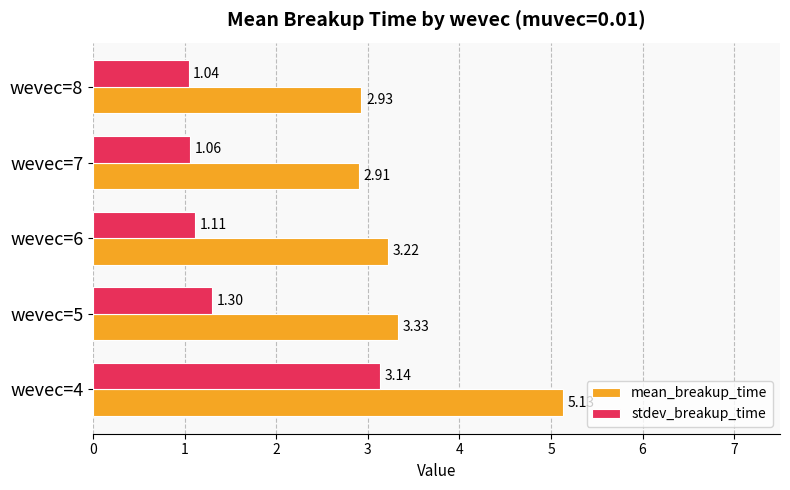

At wevec=8, list the series in order from smallest to largest.

stdev_breakup_time, mean_breakup_time